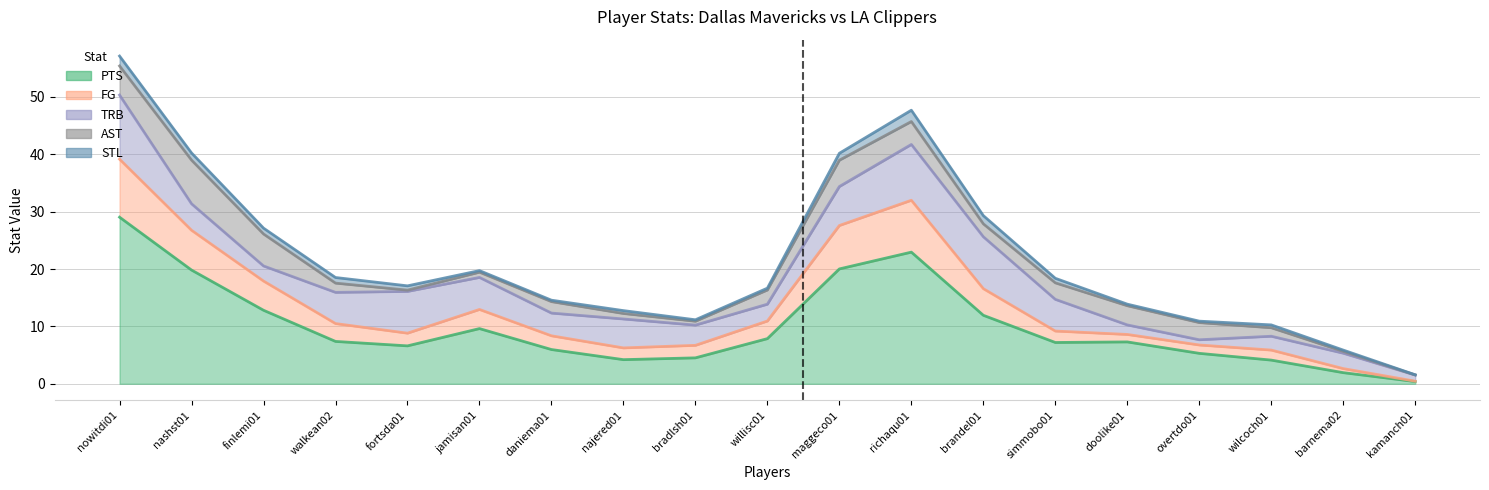

What is the label of the 18th point from the left?

barnema02